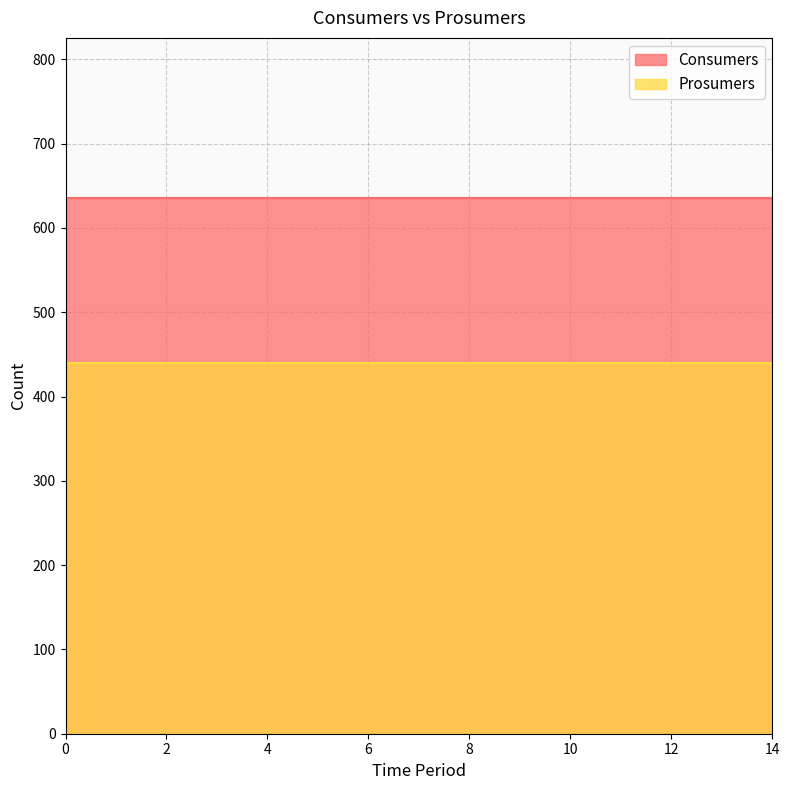

The value of Prosumers at 12 is 440. True or false?

True